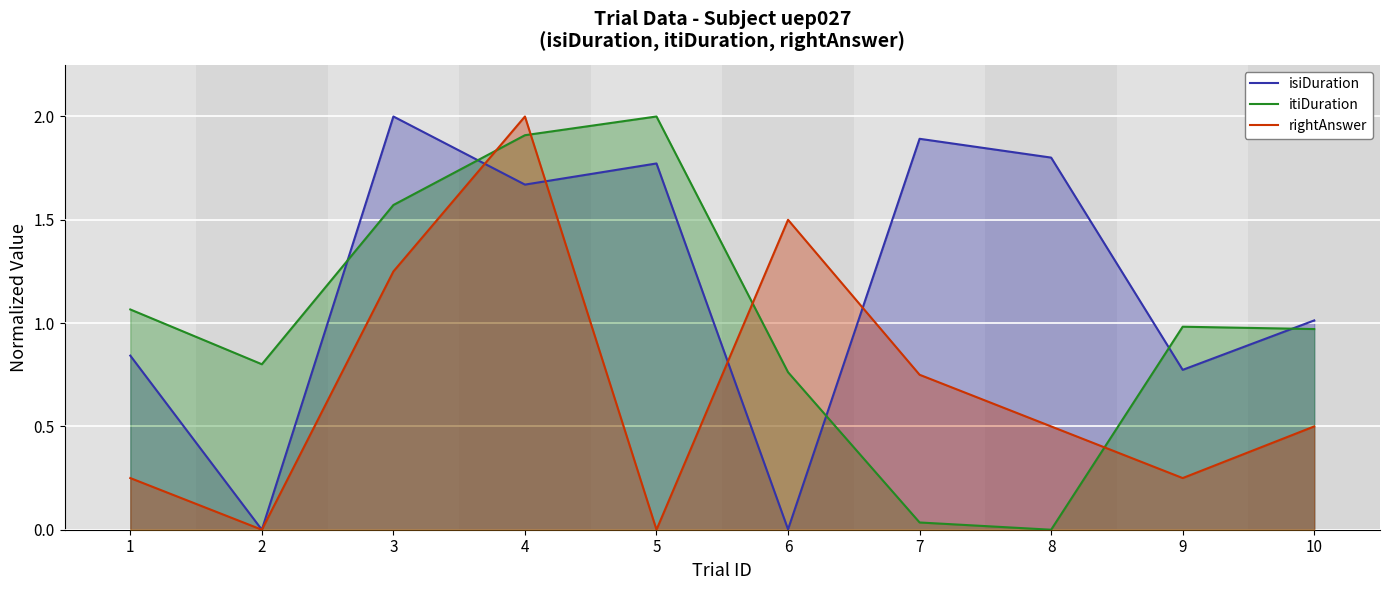

Reading left to right, list all the values displayed in this chart.

isiDuration: 0.8	0.0	2.0	1.7	1.8	0.0	1.9	1.8	0.8	1.0
itiDuration: 1.1	0.8	1.6	1.9	2.0	0.8	0.0	0.0	1.0	1.0
rightAnswer: 0.2	0.0	1.2	2.0	0.0	1.5	0.8	0.5	0.2	0.5